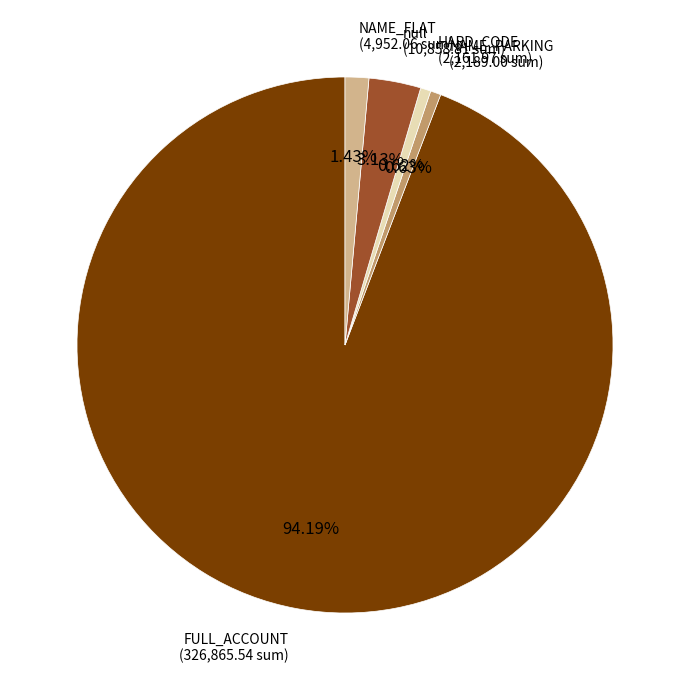

Is it true that NAME_PARKING is 11% of the pie?

False